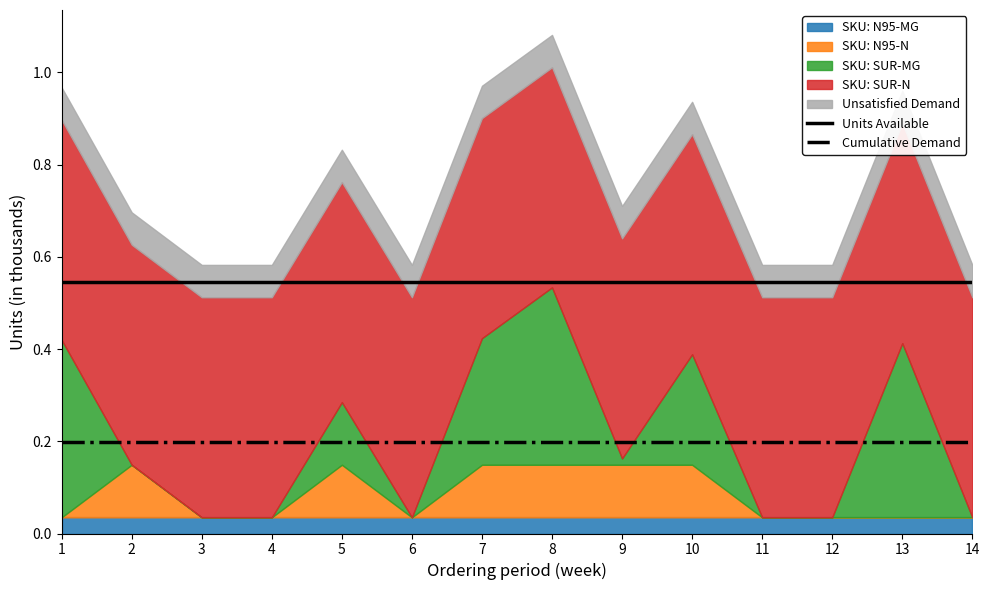

What value does the Cumulative Demand series have at 3?

0.2